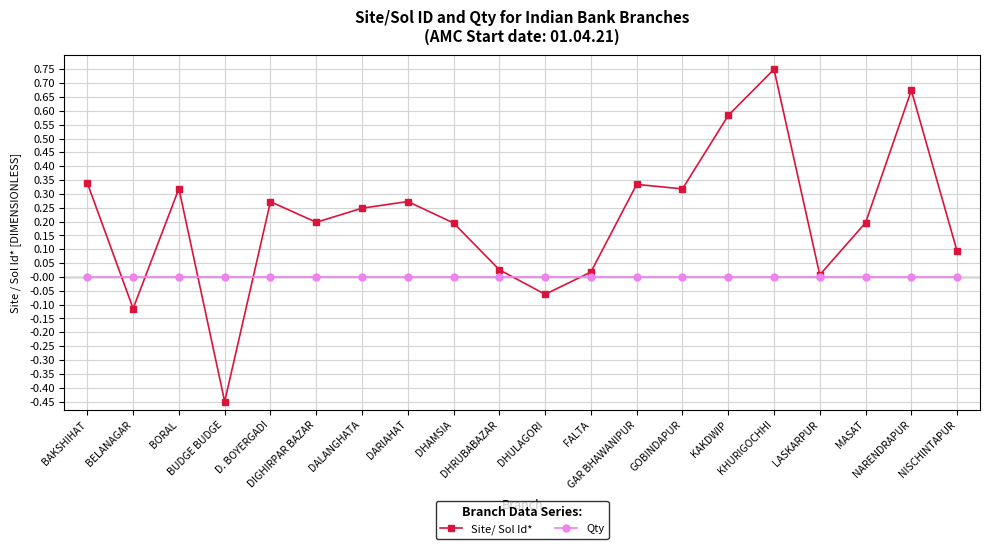

True or false: Site/ Sol Id* has more than 2 points higher than both neighbors.

True